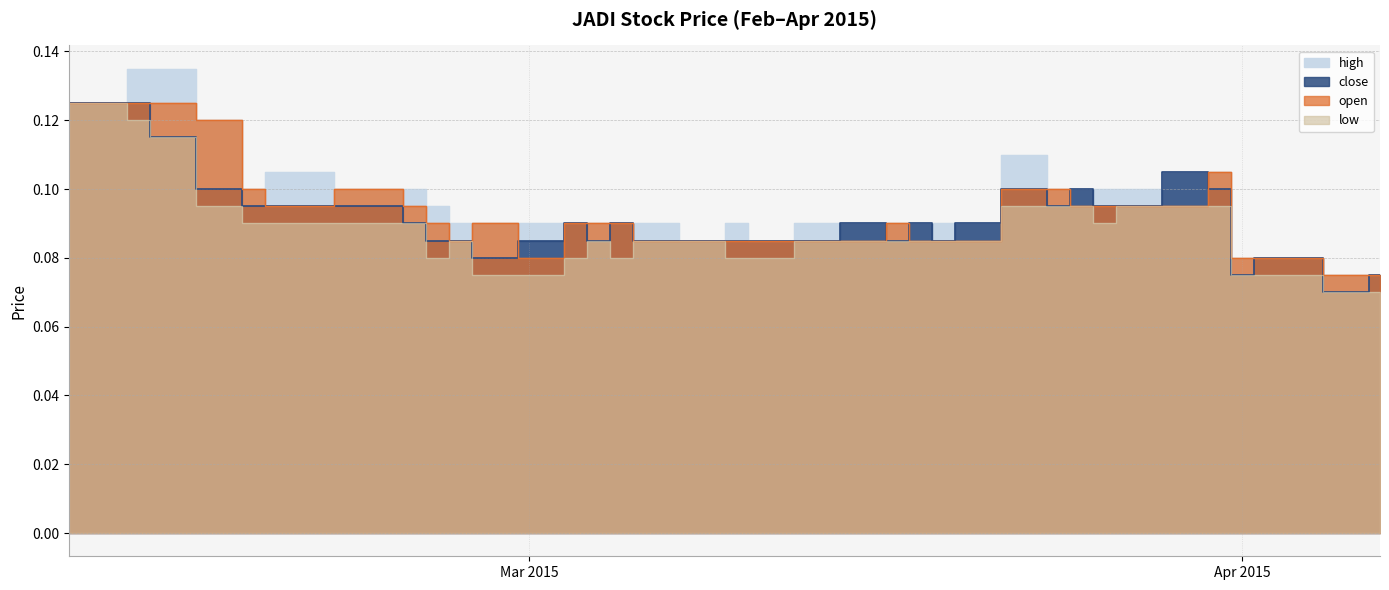

The value of open at 2015-03-04 is 0.1. True or false?

False